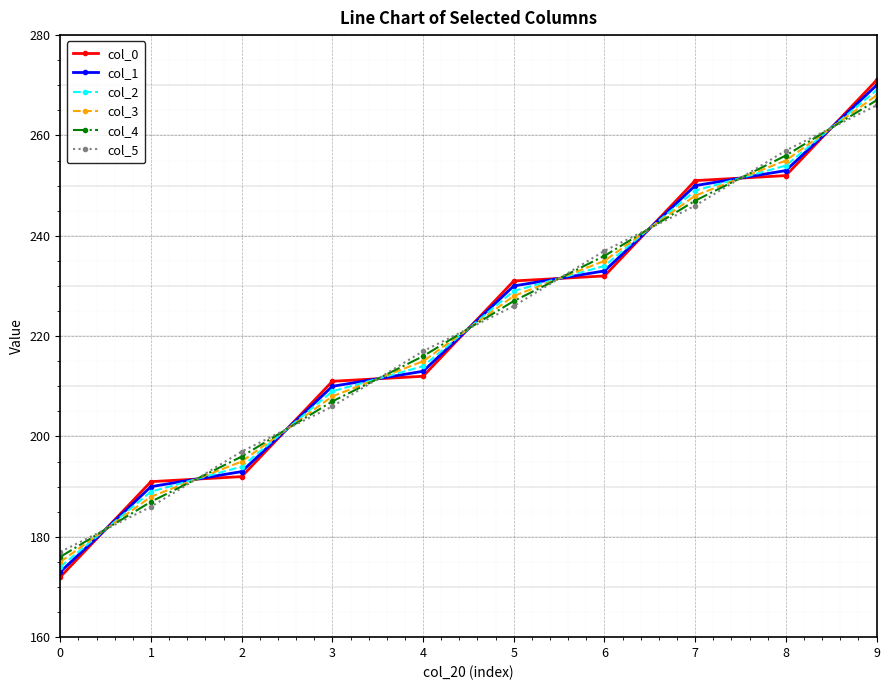

At 2, list the series in order from smallest to largest.

col_0, col_1, col_2, col_3, col_4, col_5